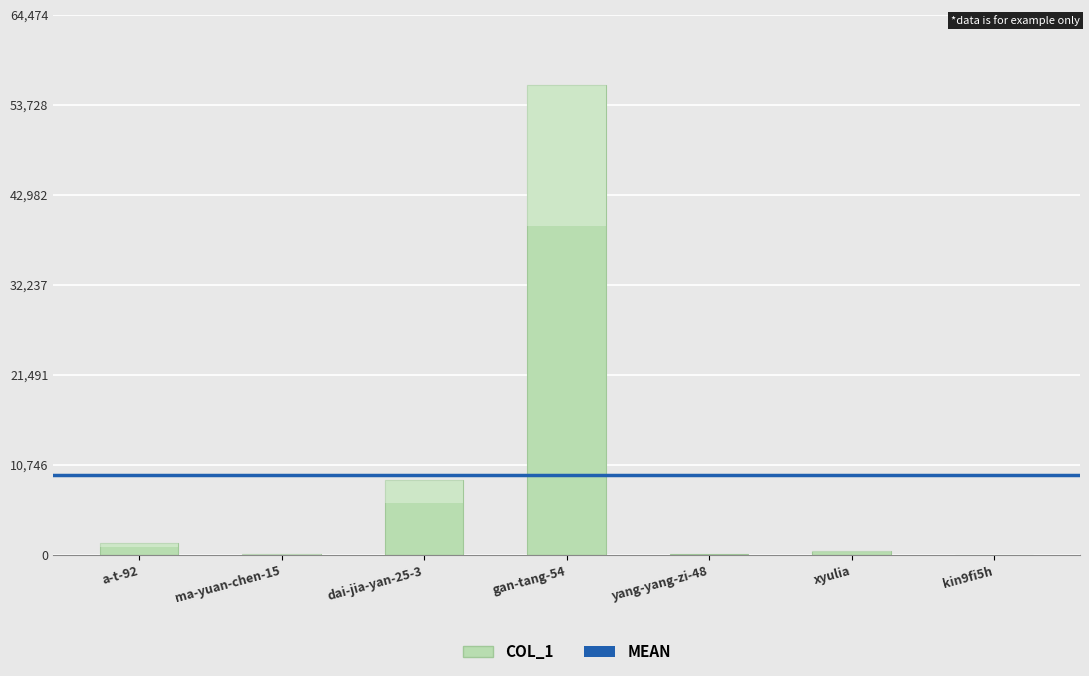

Does the chart contain any negative values?

No